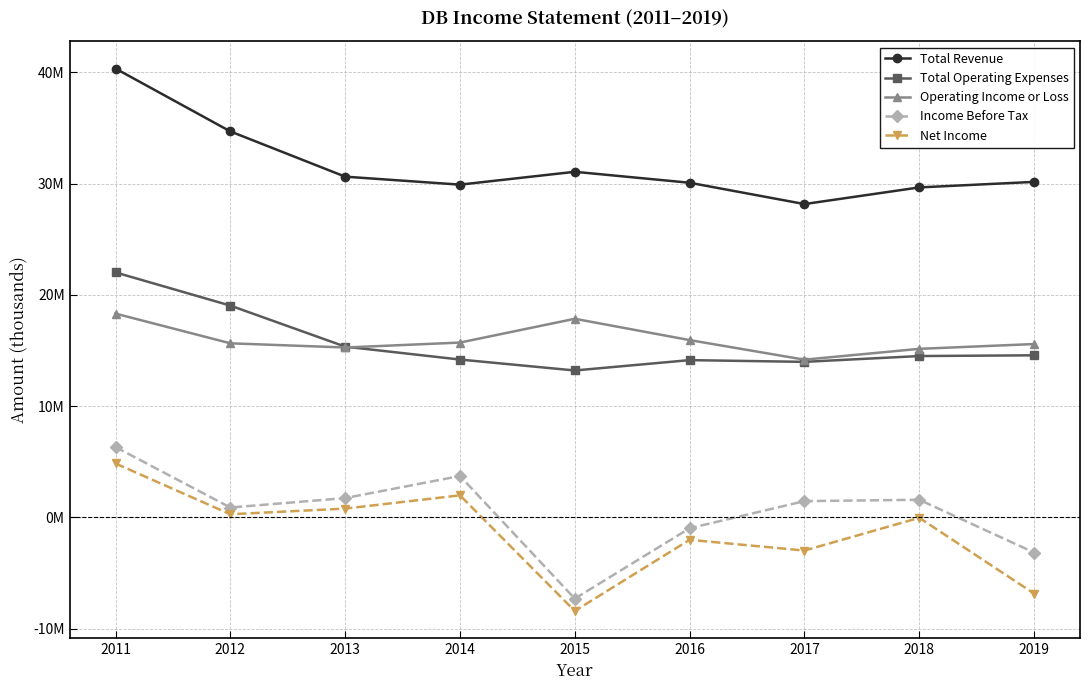

Does the chart have visible grid lines?

Yes